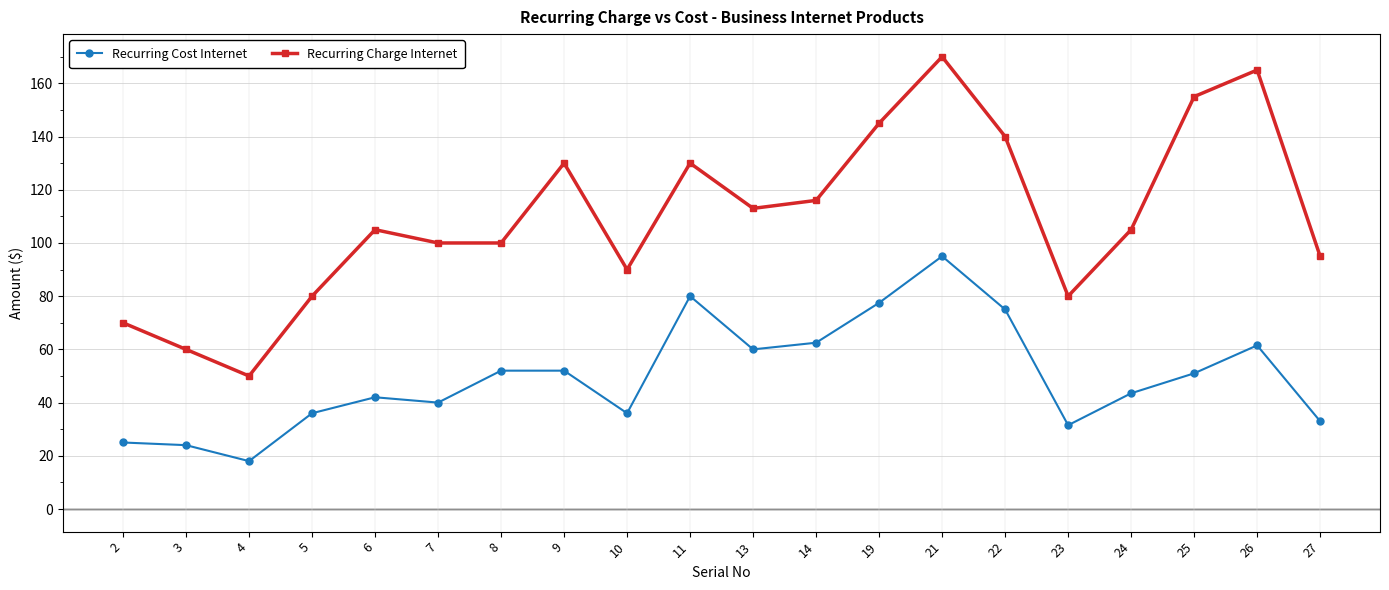

Is it true that Recurring Cost Internet equals 60.0 at 13?

True